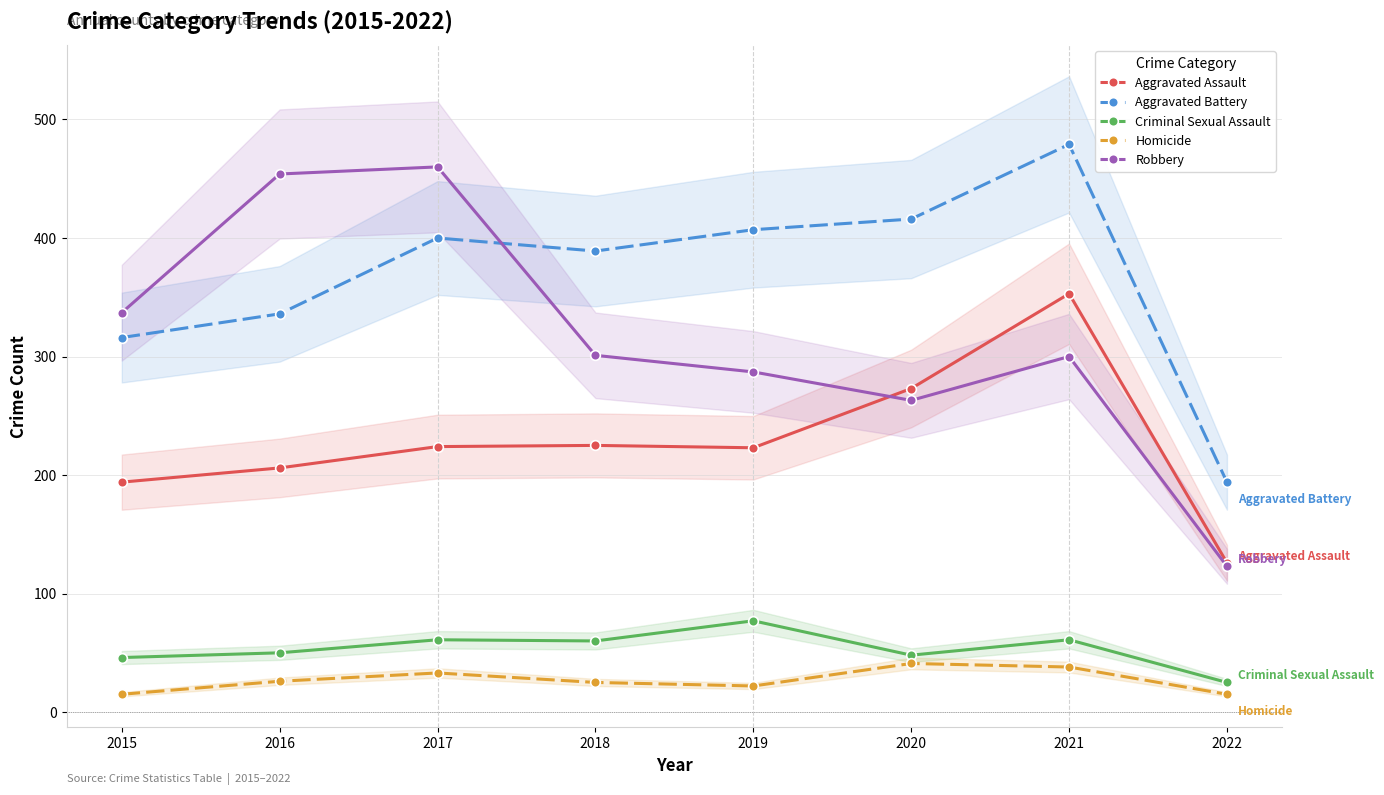

How many interior local peaks does the Robbery series have?

2